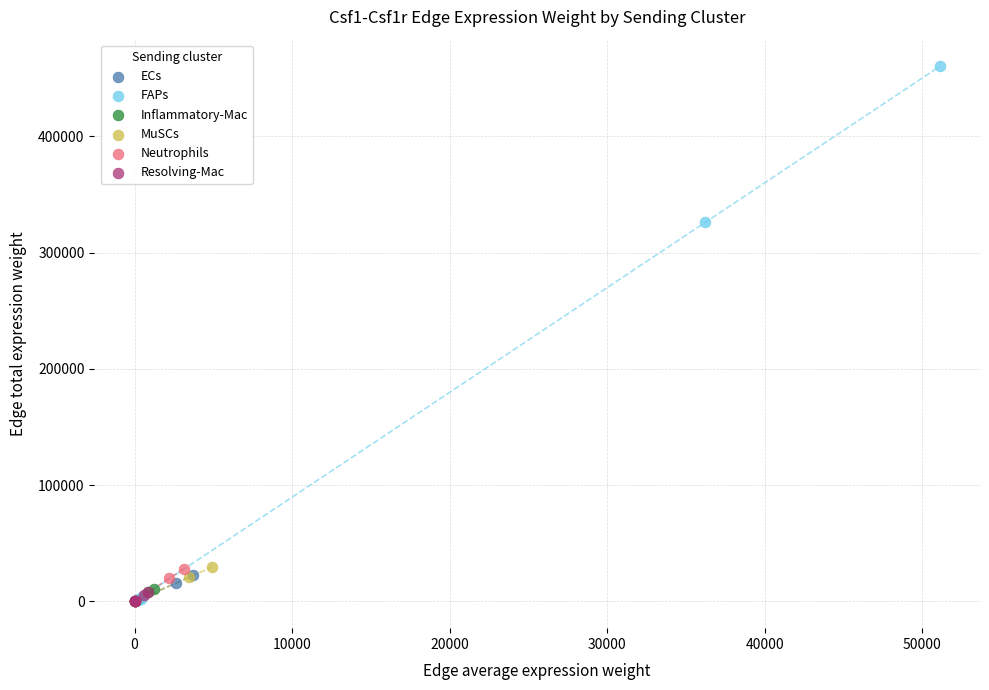

What are all the series names shown in the legend?

ECs, FAPs, Inflammatory-Mac, MuSCs, Neutrophils, Resolving-Mac